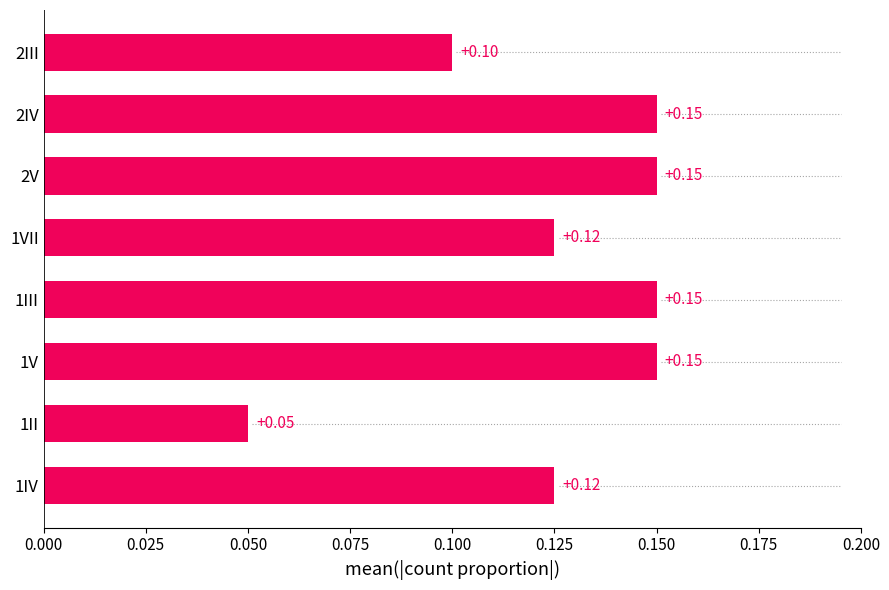

How many bars are there in total?

8